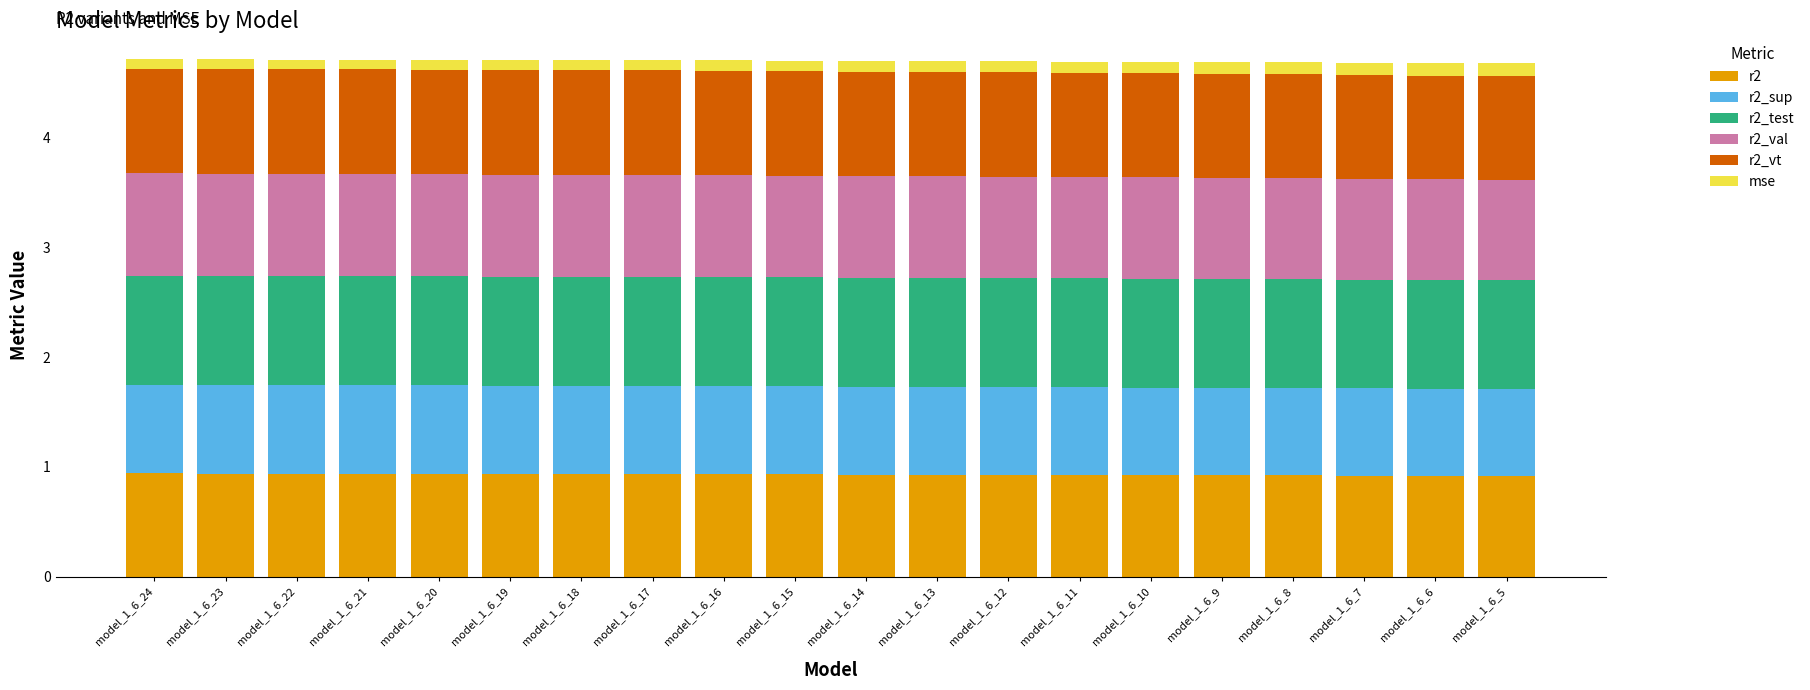

The value of r2 at model_1_6_10 is 0.9. True or false?

True